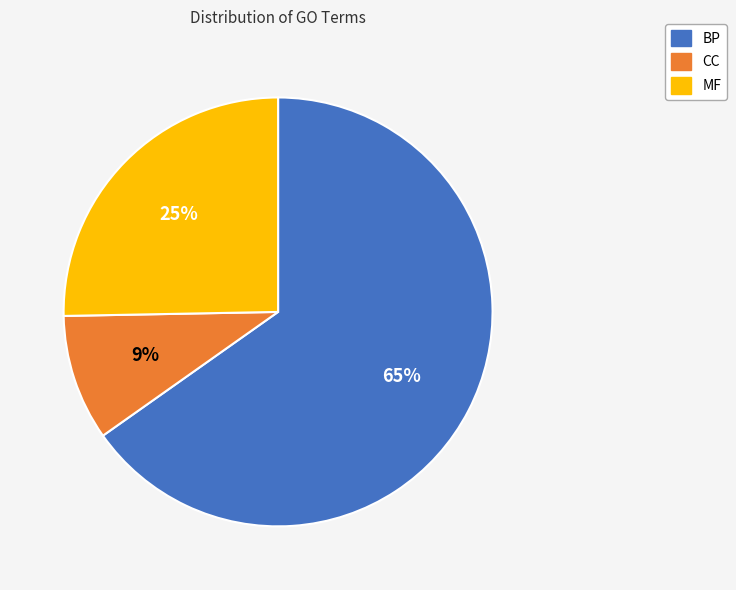

How many segments does this pie chart have?

3